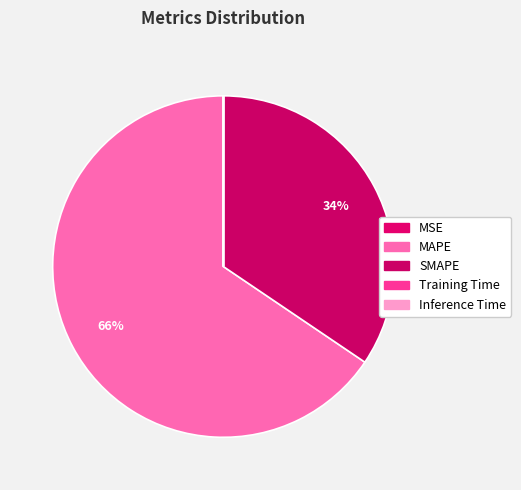

How many segments does this pie chart have?

5